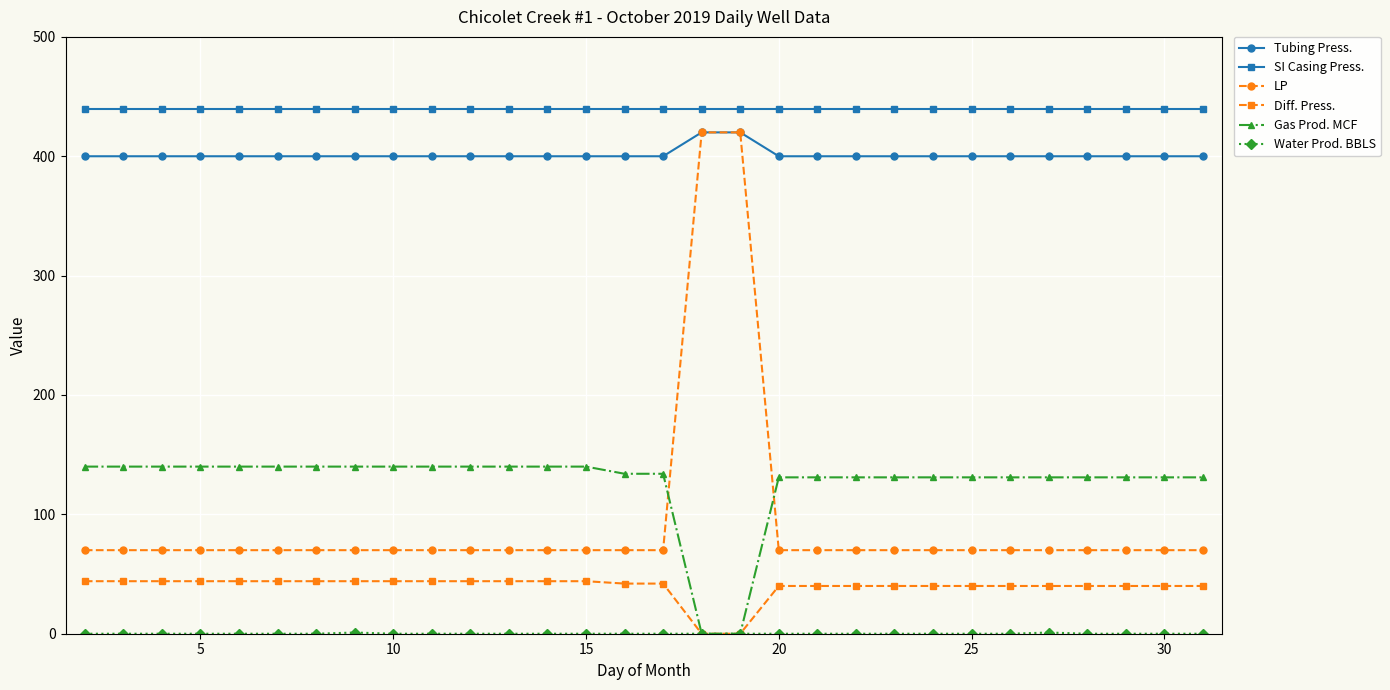

What is the value of the Tubing Press. point at the 24th from the left?

400